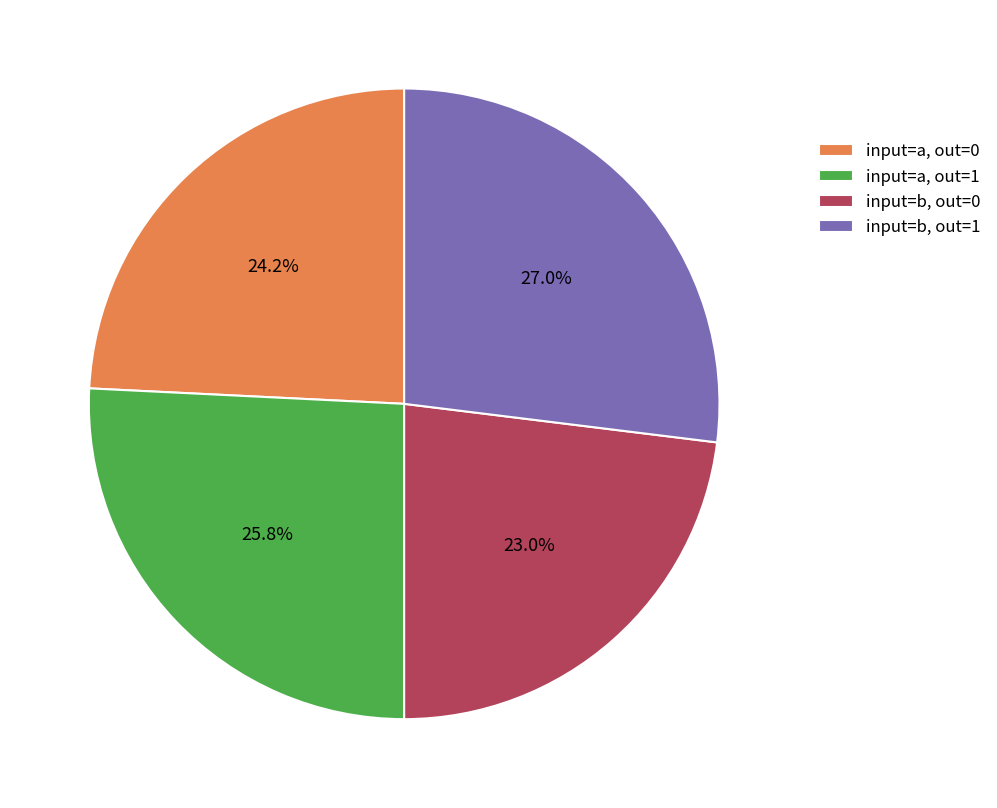

Combined, what portion of the pie is input=b, out=0 and input=a, out=1?

48.8%